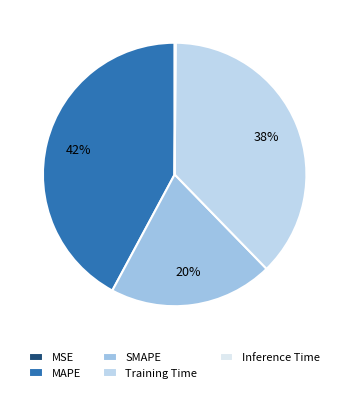

Is it true that SMAPE is 20% of the pie?

True